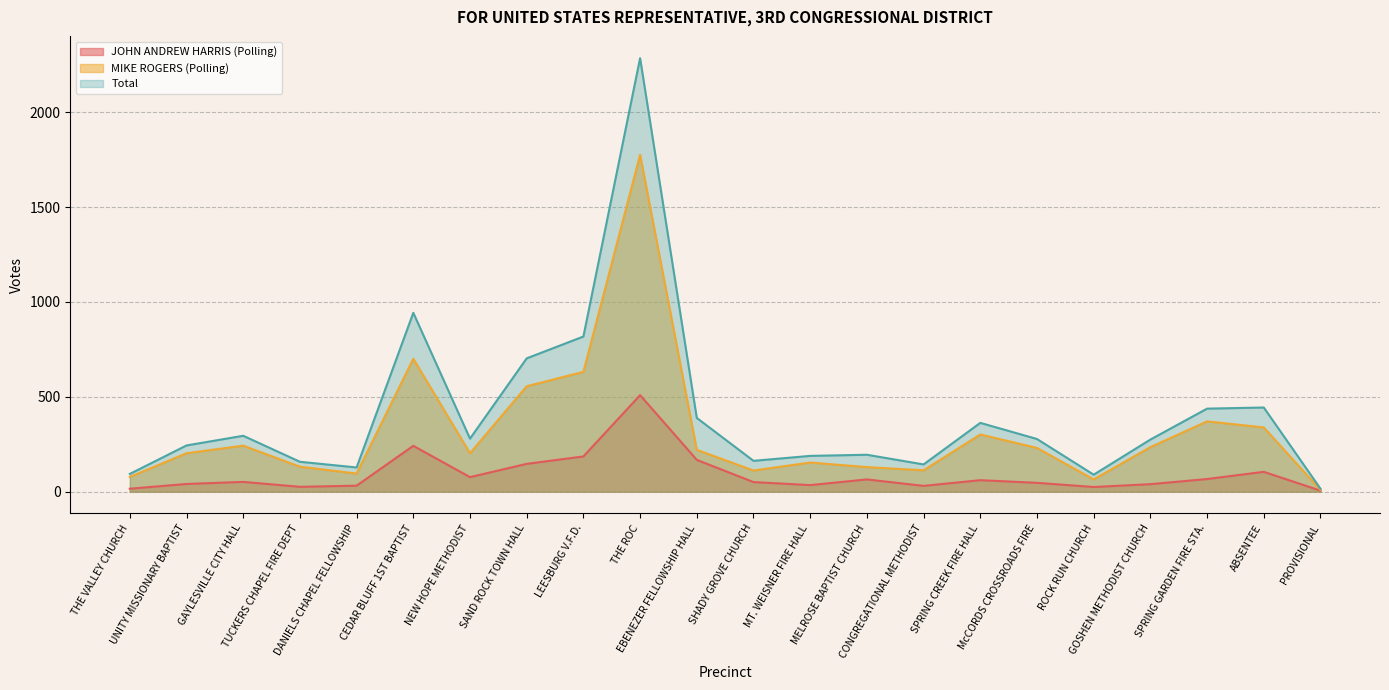

What is the approximate value of MIKE ROGERS (Polling) at THE ROC?

1776